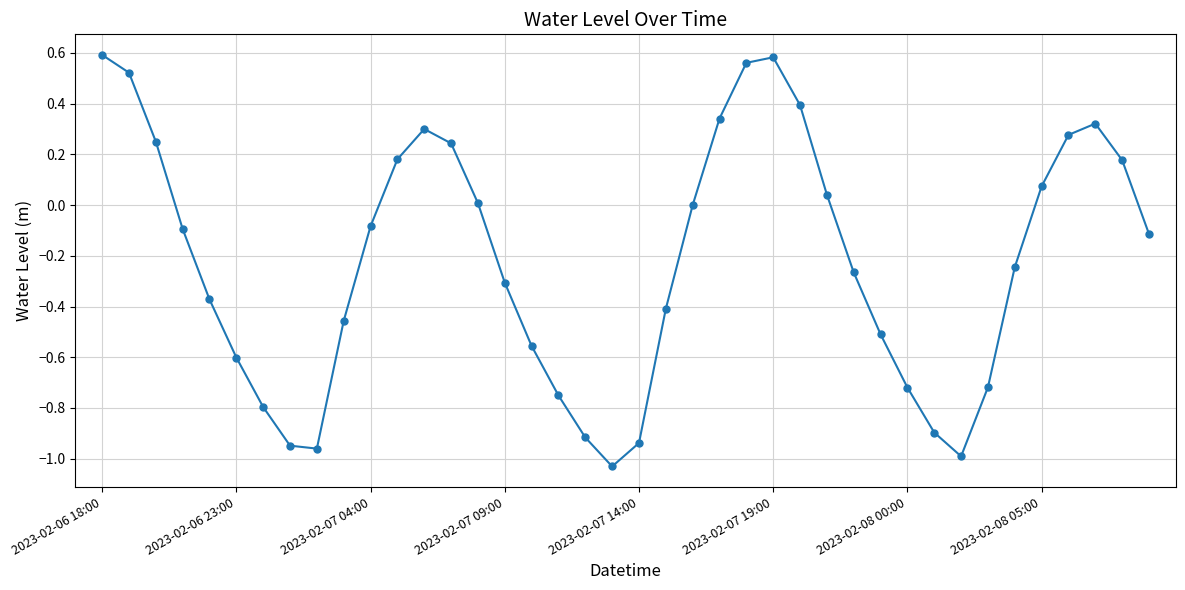

How many points are higher than both their immediate neighbors (excluding endpoints)?

3